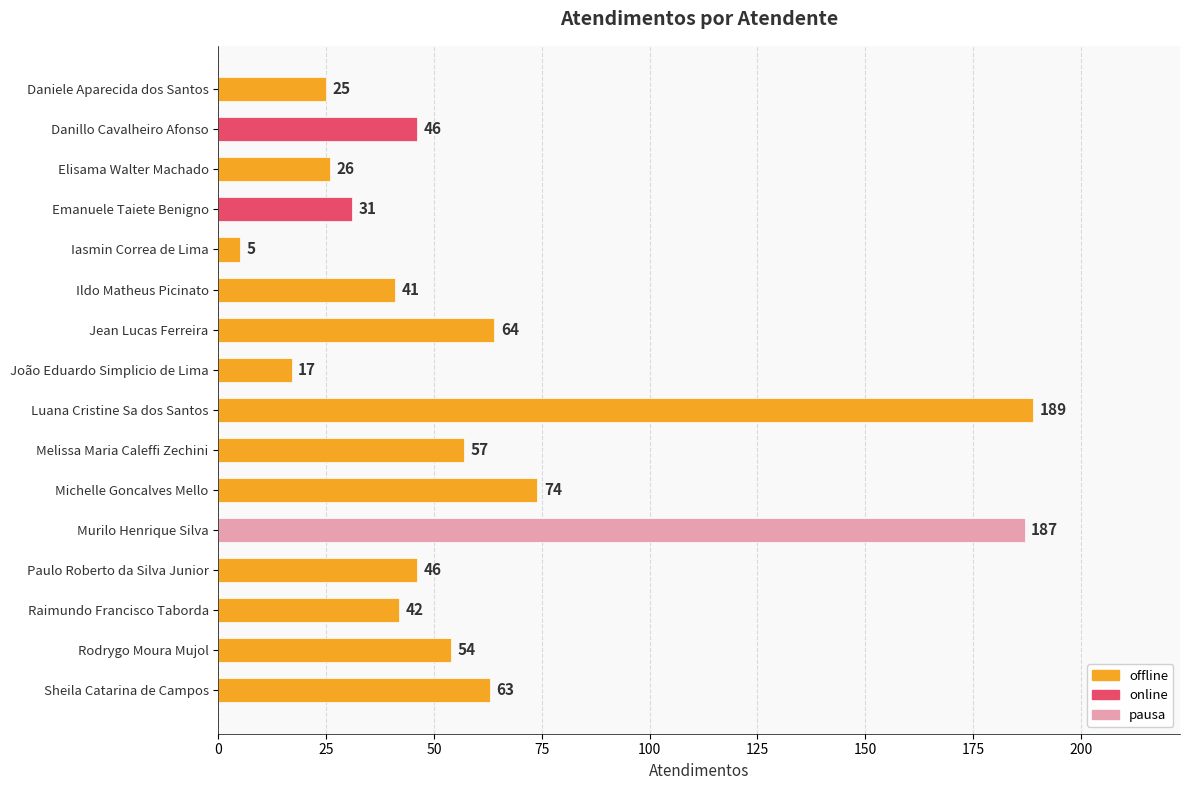

What value does the data have at Murilo Henrique Silva, to the nearest 5?

185